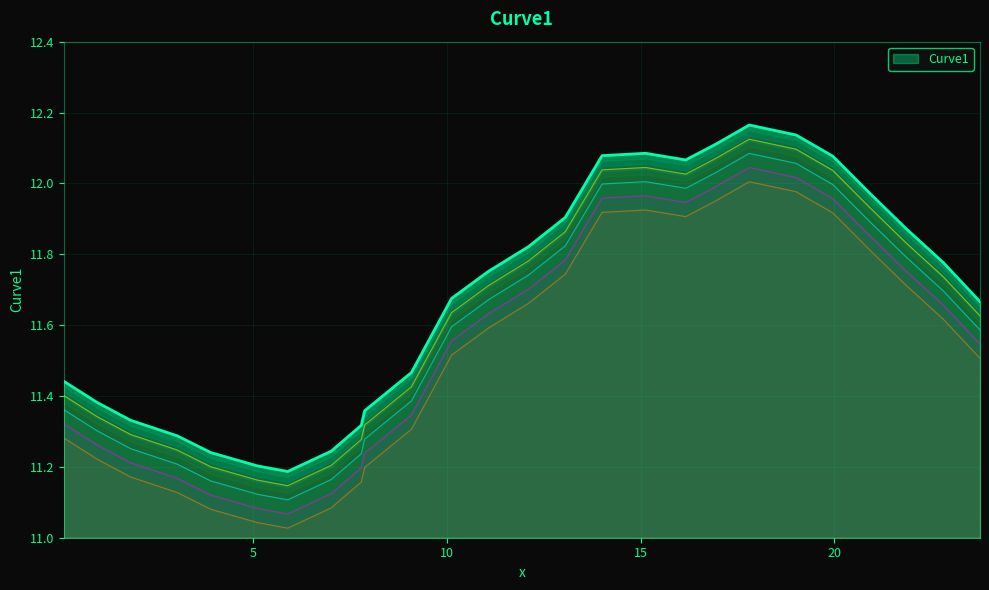

List the labels in order of value, largest first.

17.802, 19.01, 16.939, 15.126, 14.003, 19.96, 16.162, 20.91, 13.054, 21.859, 12.104, 22.809, 11.068, 10.118, 23.759, 9.082, 0.104, 0.967, 7.874, 1.831, 7.787, 3.039, 7.01, 3.903, 5.111, 5.888